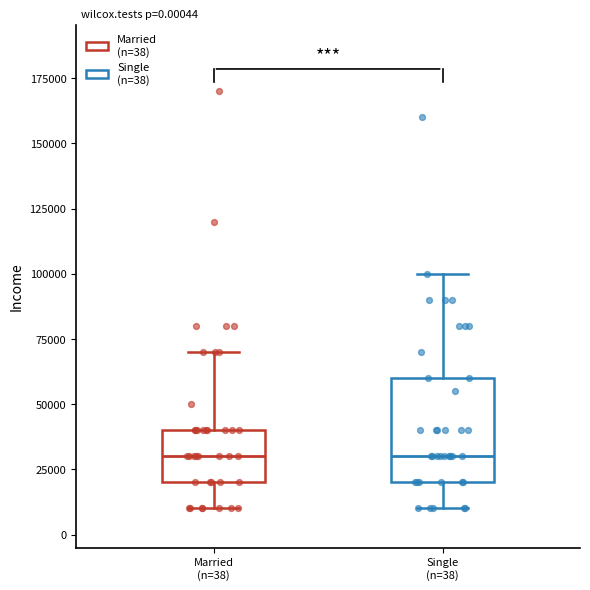

Comparing the boxes themselves (not the whiskers), which one is the tallest?

Single (n=38)